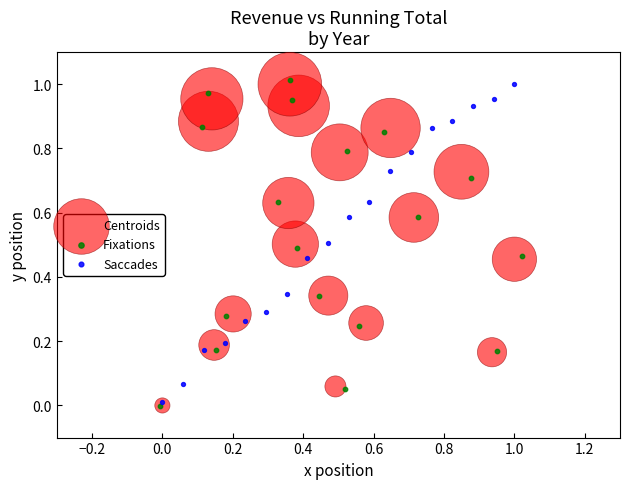

What are all the series names shown in the legend?

Centroids, Fixations, Saccades